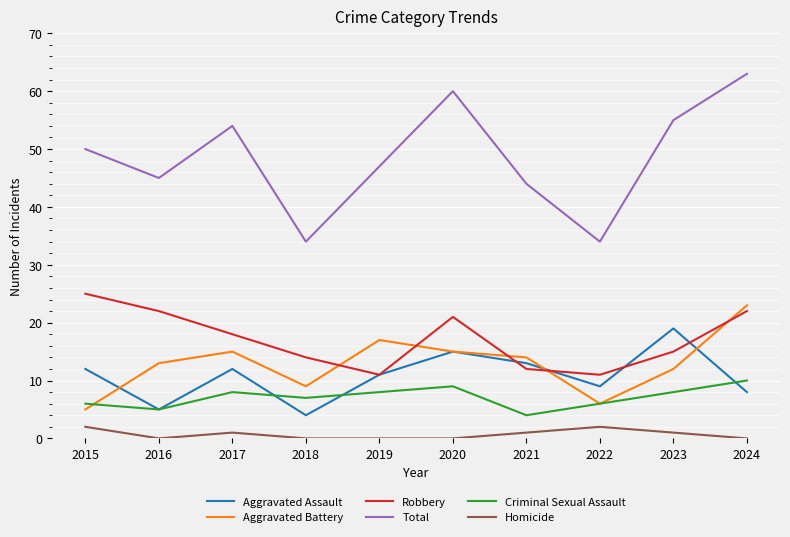

What is the sum of all Homicide values?

7